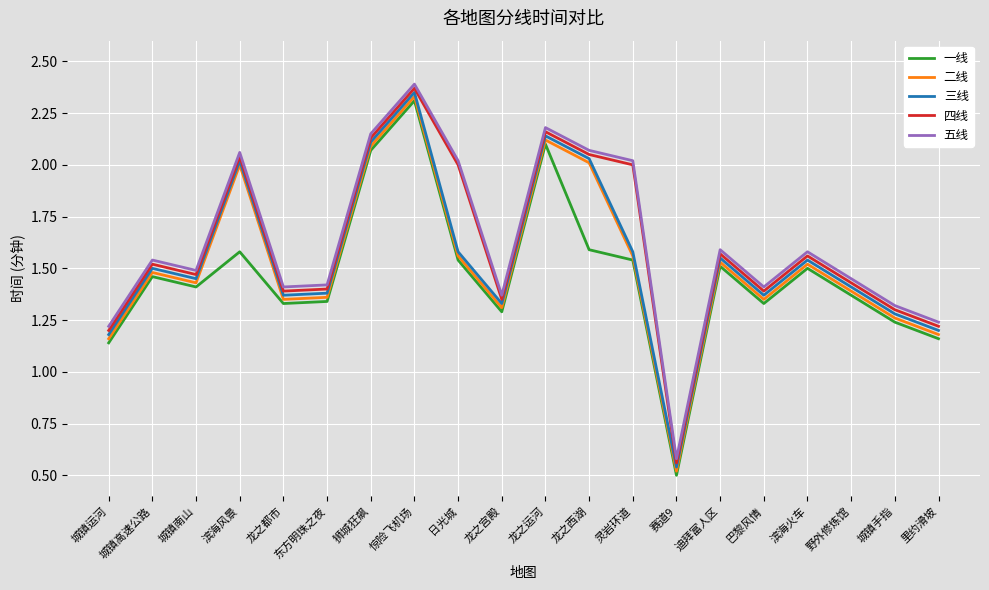

Does the chart have visible grid lines?

Yes